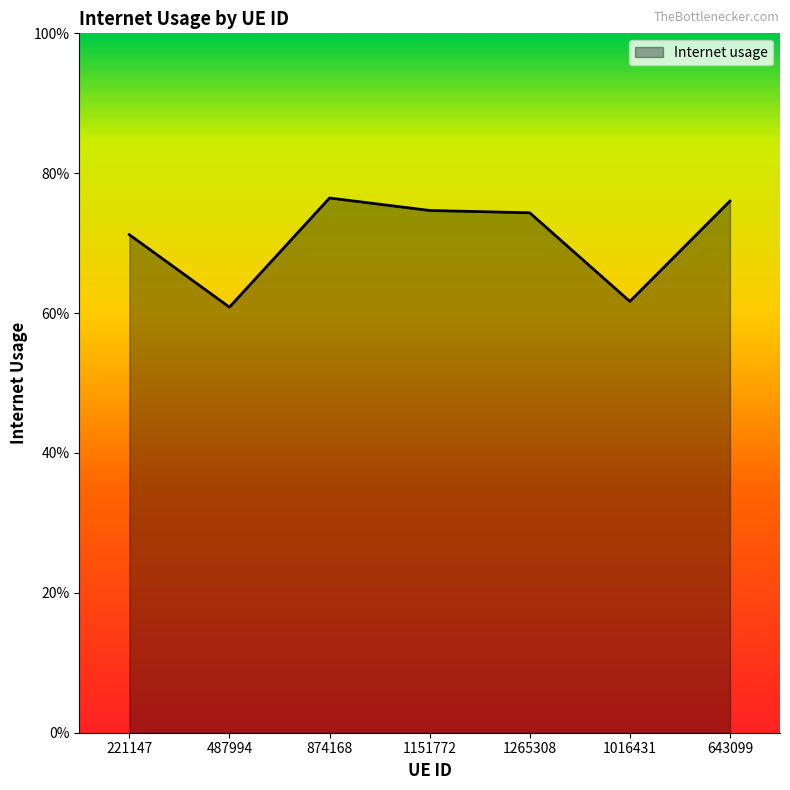

What is the maximum value shown in the chart?

0.8